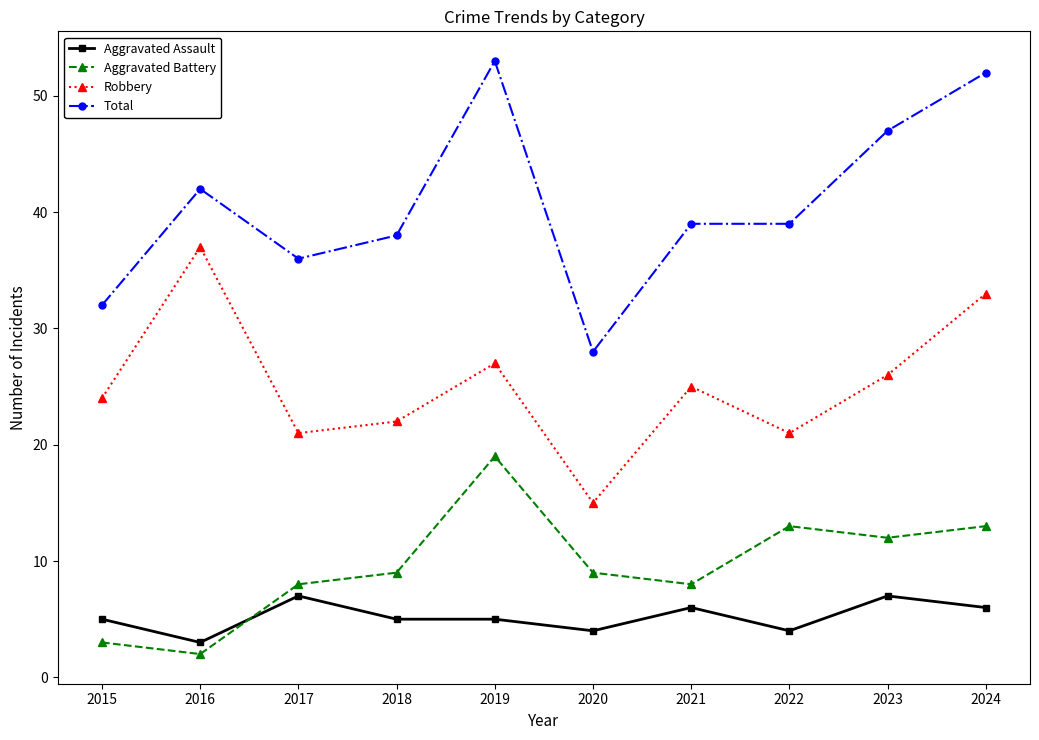

Is it true that Robbery equals 5 at 2020?

False